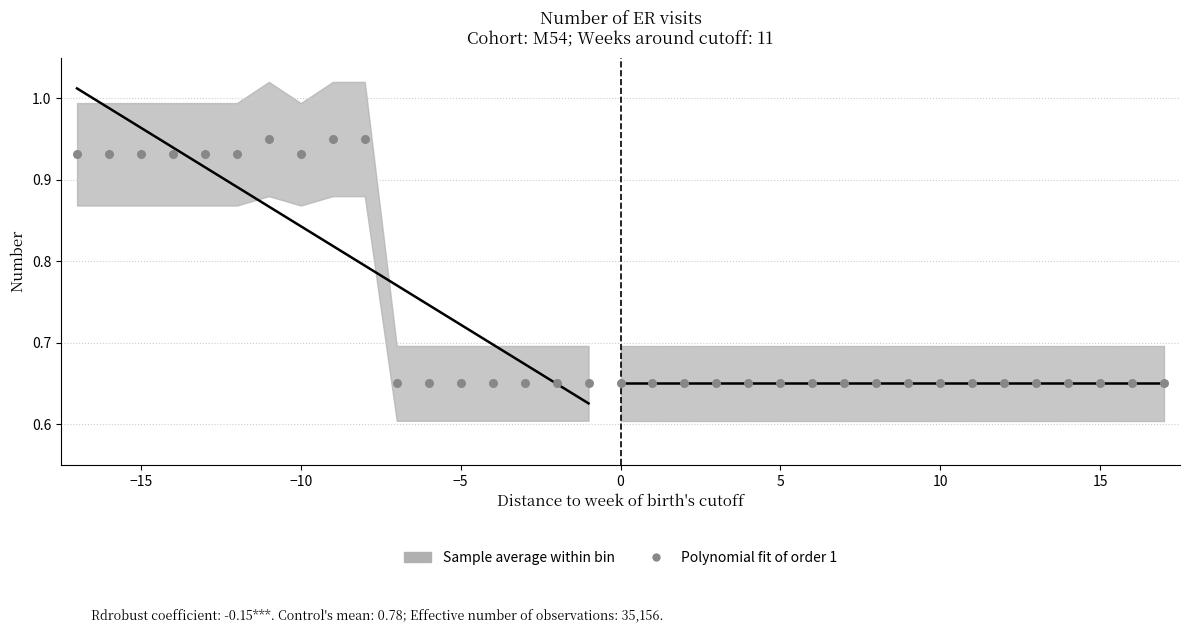

Between −5 and −15, which is larger?

−15